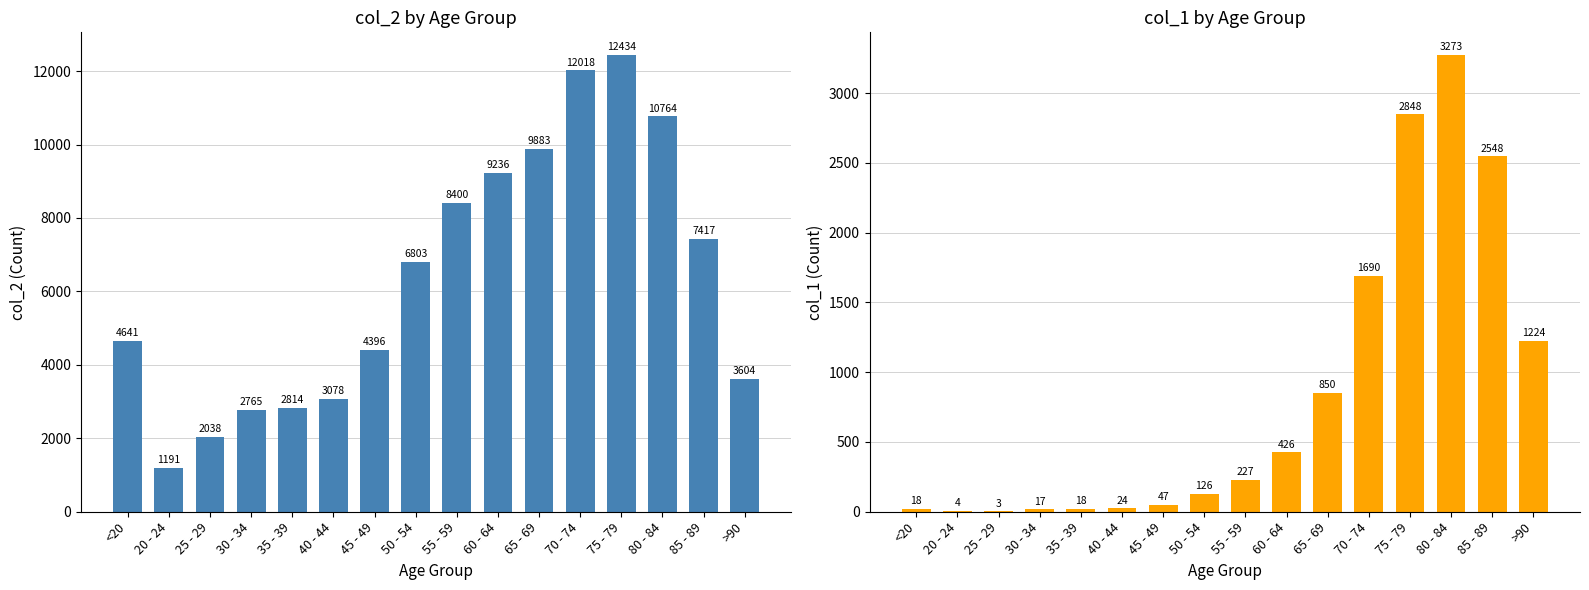

What is the average value of the col_1 series?

834